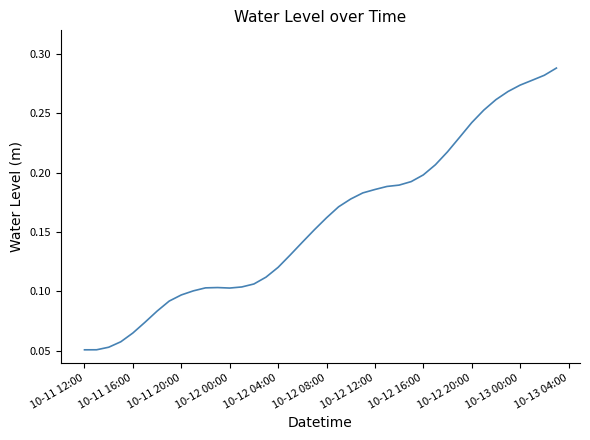

The chart shows a value of 0.4 at 10-13 00:00. True or false?

False